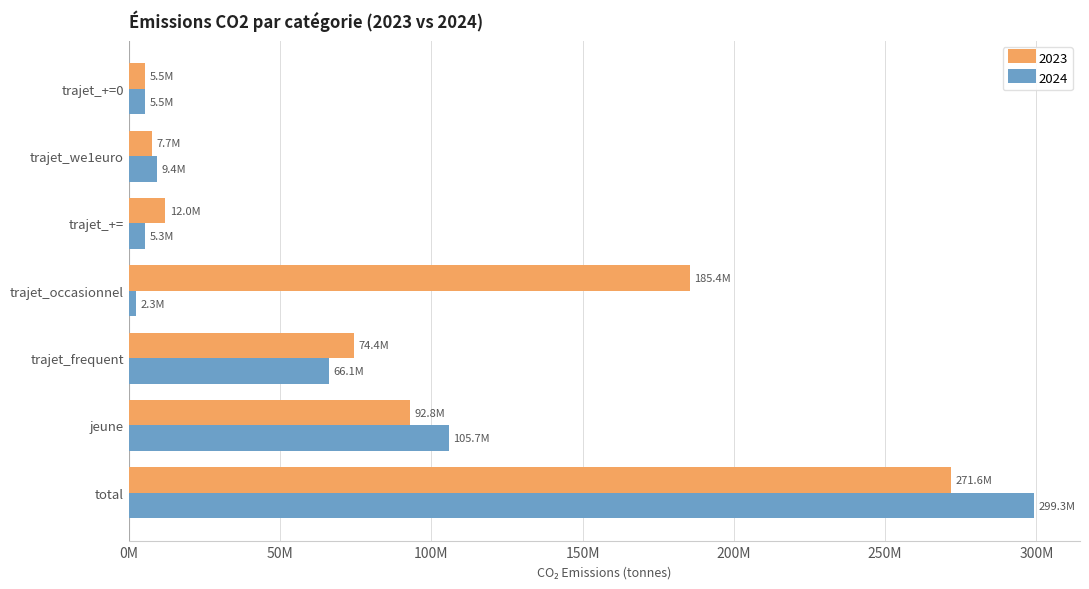

Reading left to right, list all the values displayed in this chart.

2023: 271616844.6	92827142.1	74397337.5	185445566.6	12022513.5	7718941.5	5477517.4
2024: 299295268.3	105678151.4	66062696.5	2290123.8	5299719.4	9398233.2	5458145.3